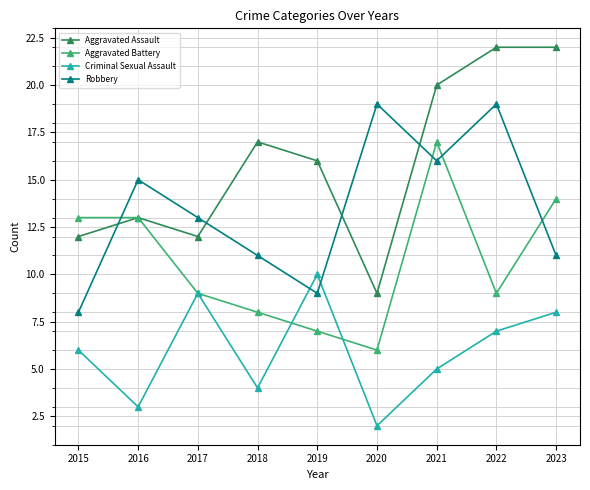

At 2019, list the series in order from smallest to largest.

Aggravated Battery, Robbery, Criminal Sexual Assault, Aggravated Assault